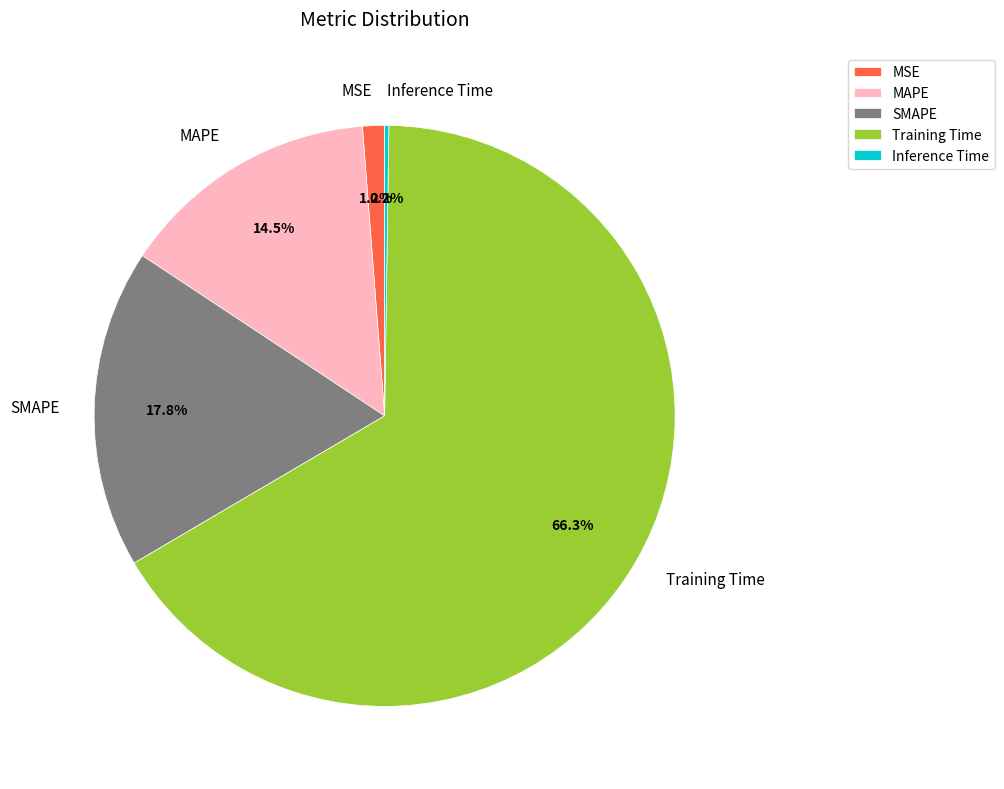

To the nearest percent, what is the difference between the largest and smallest slice percentages?

66%